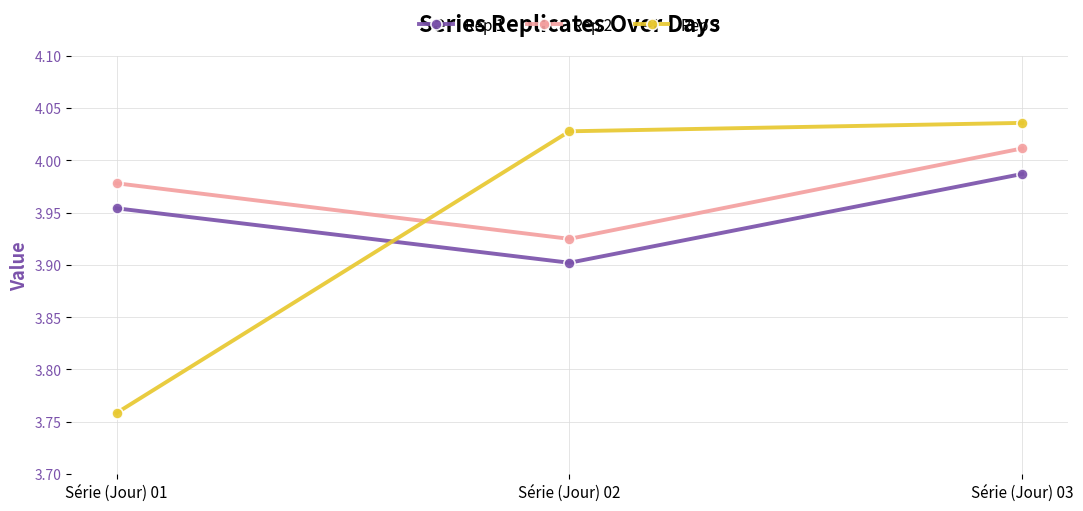

Does the chart display data point markers on the line(s)?

Yes